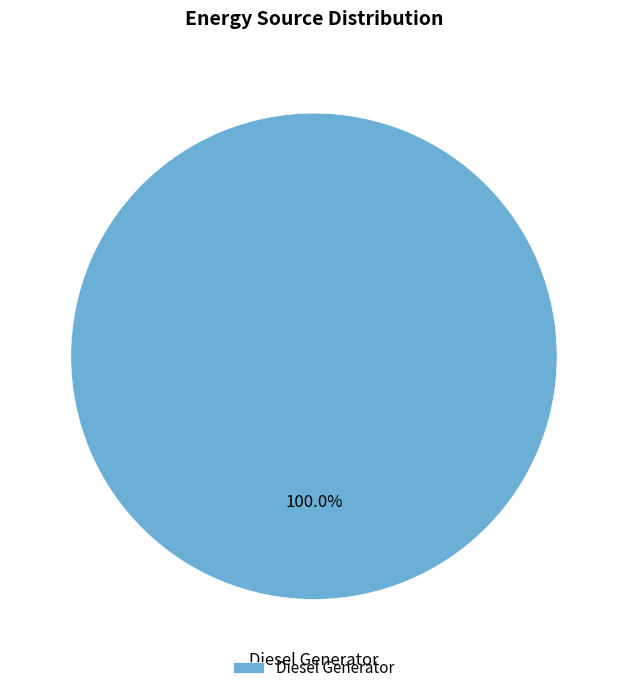

How many segments does this pie chart have?

1